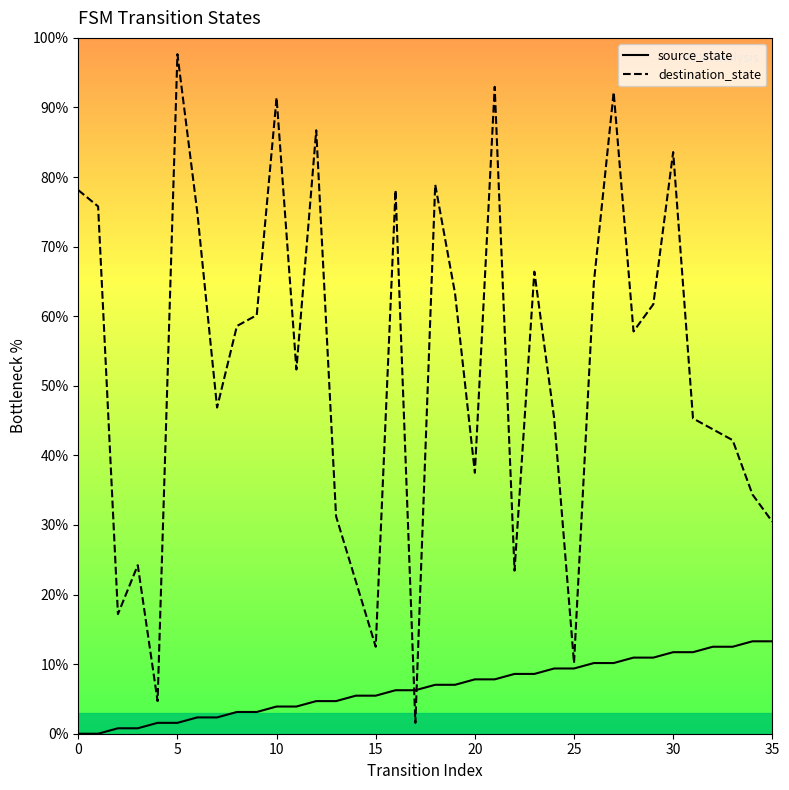

What is the average value of the destination_state series?

52.5